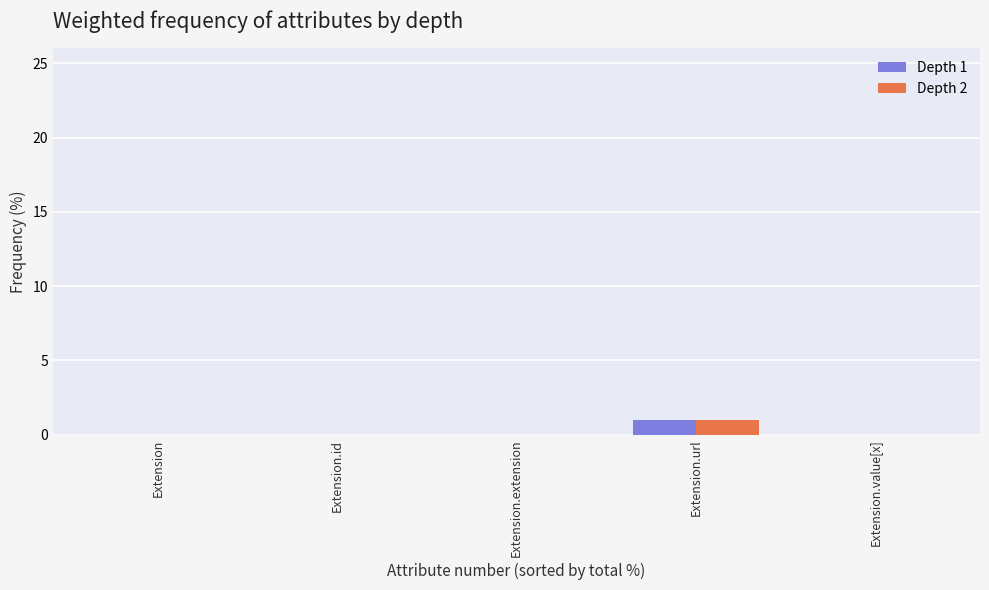

At which category is the sum across all series the highest?

Extension.url